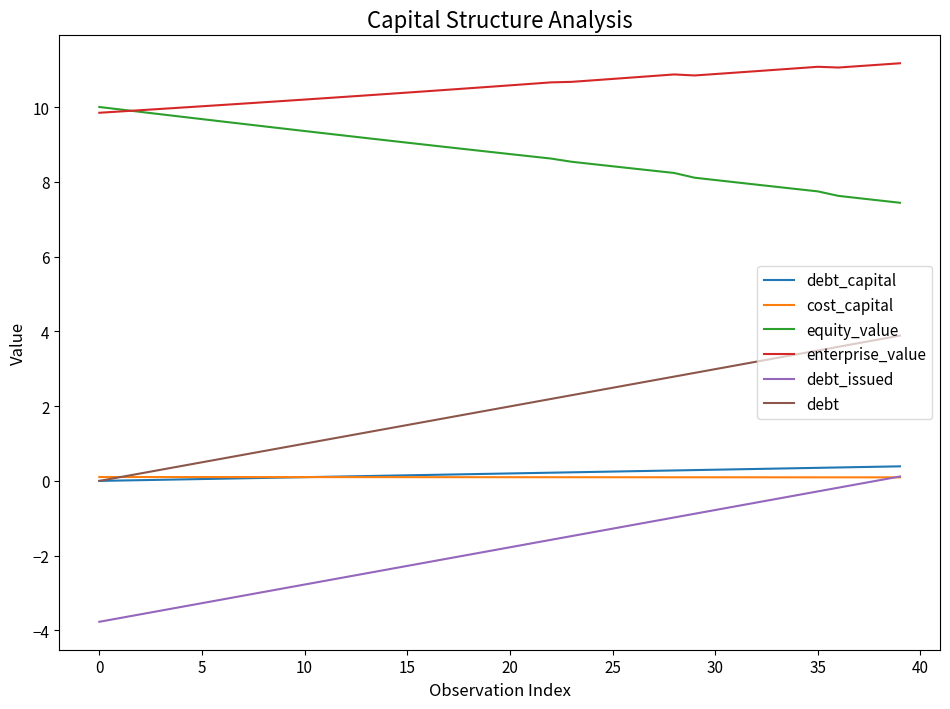

True or false: debt_issued and equity_value intersect in this chart.

False